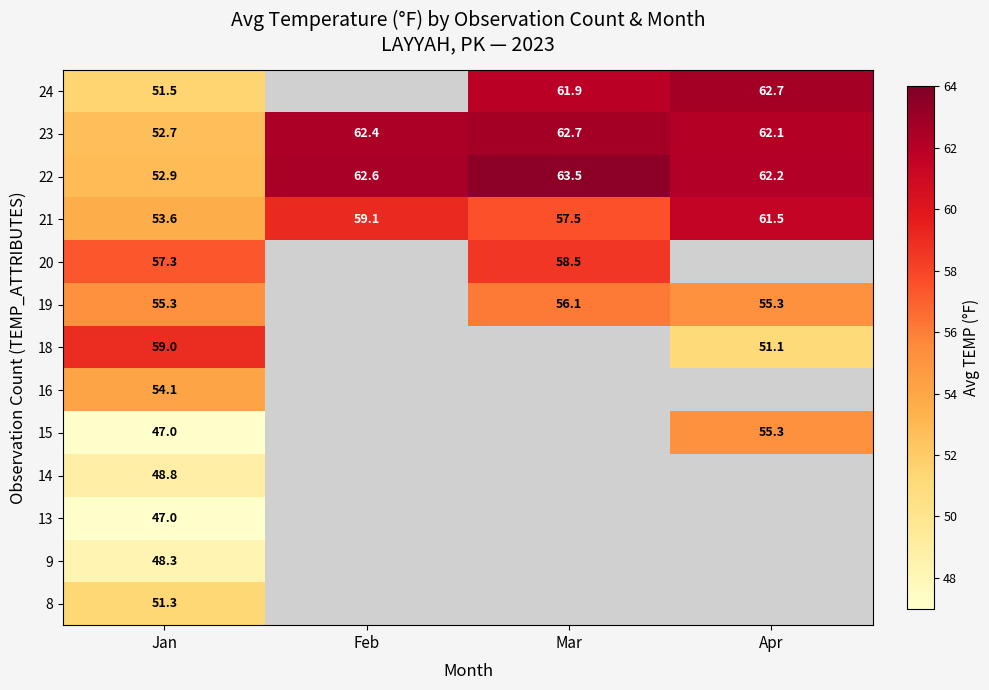

Is it true that 21 equals 53.6 at Jan?

True